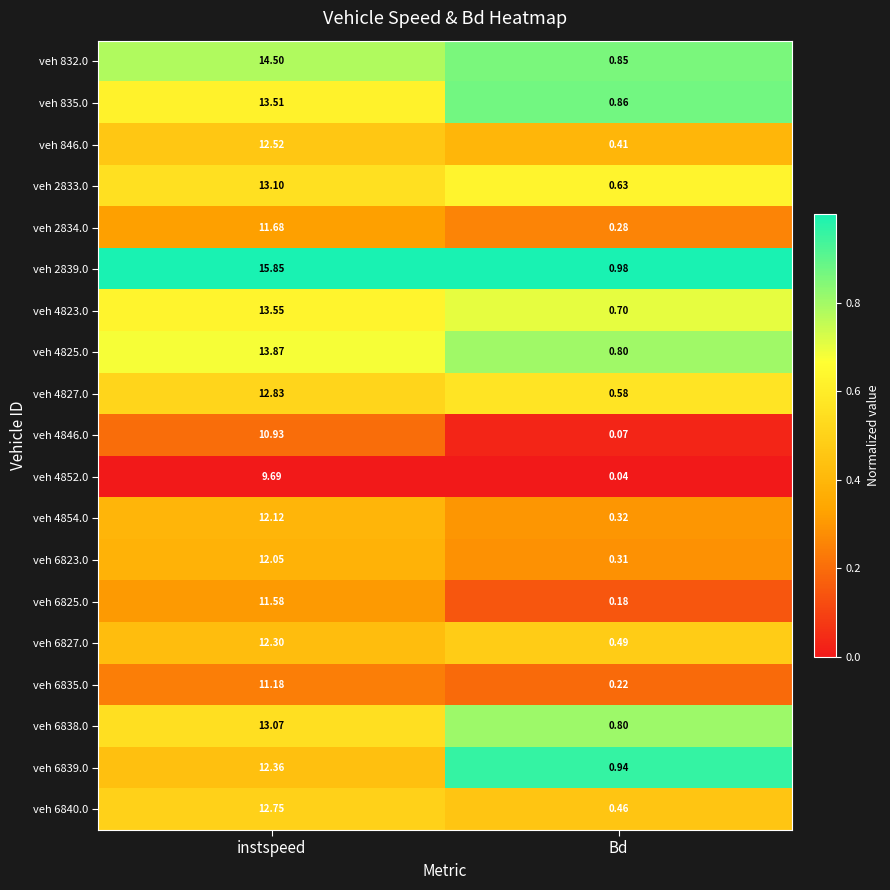

Rank the categories by veh 4825.0 value from highest to lowest.

instspeed, Bd